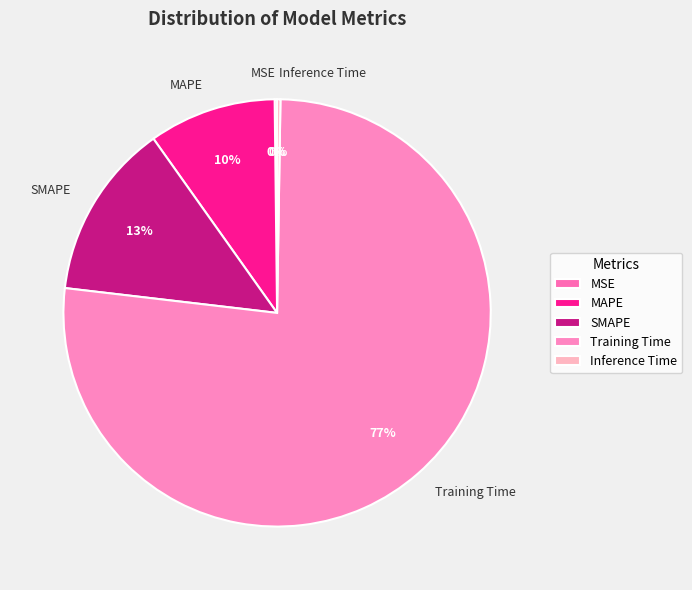

Which slice is the largest?

Training Time